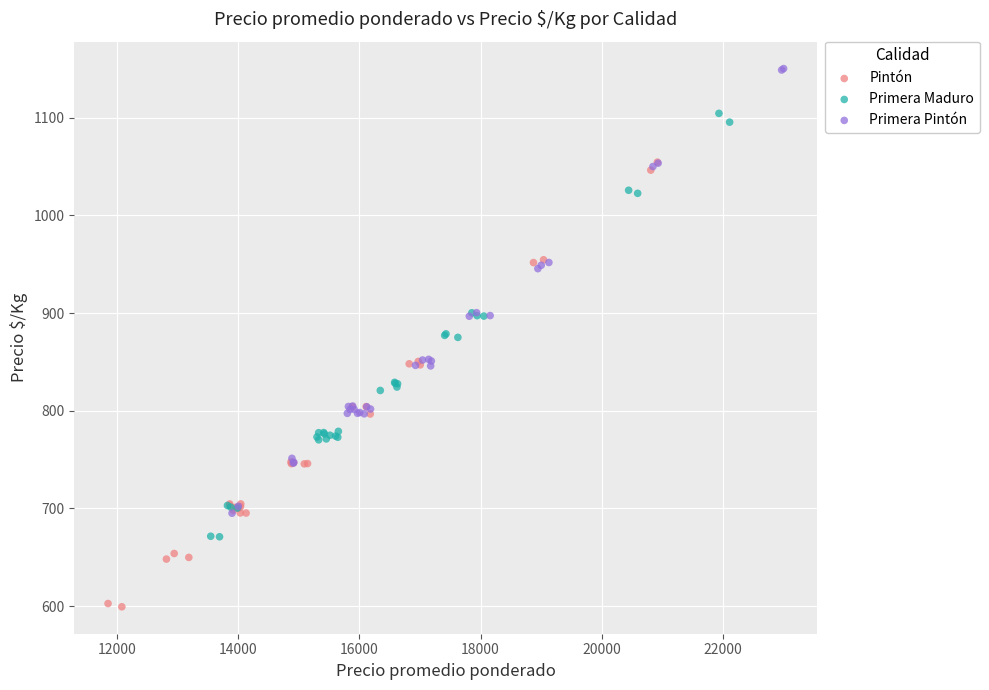

Which series contains the highest Y value?

Primera Pintón